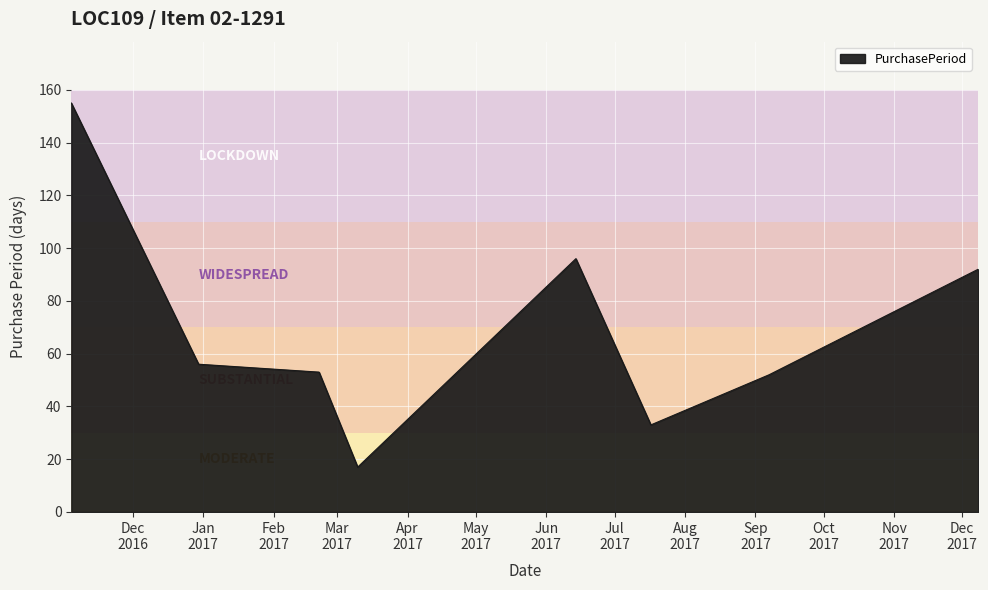

How many interior local peaks (higher than both neighbors) does the data have?

1